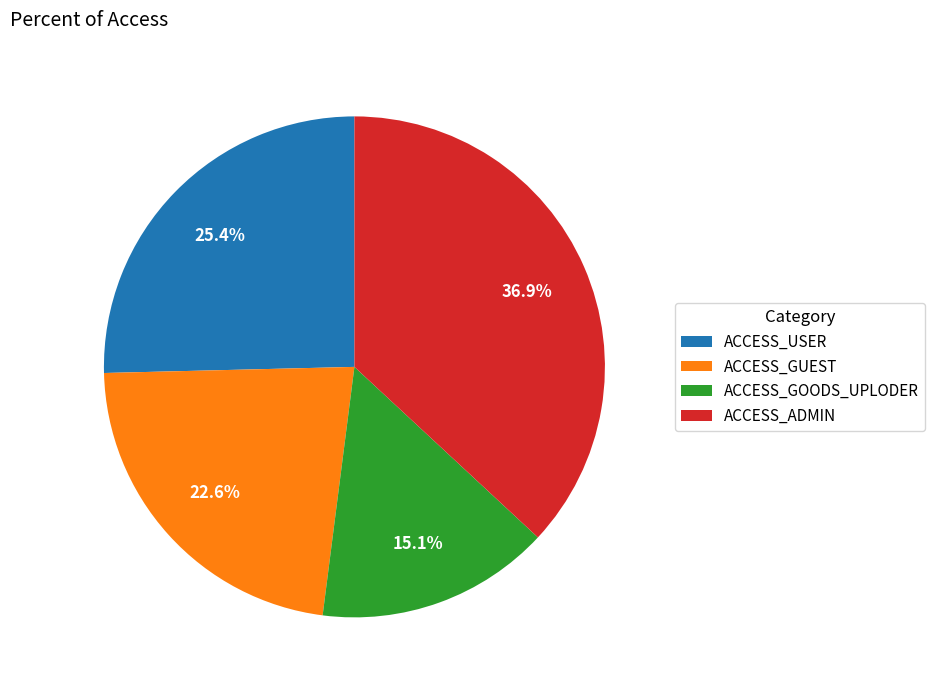

Is there any slice that represents more than half of the pie?

No